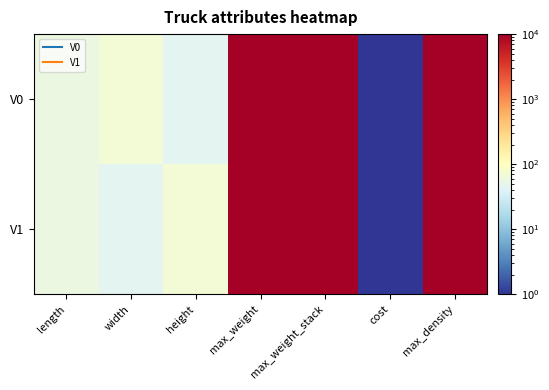

Reading left to right, transcribe all the data shown in this chart.

V0: length=57	width=69	height=44	max_weight=10000	max_weight_stack=10000	cost=1	max_density=10000
V1: length=57	width=44	height=69	max_weight=10000	max_weight_stack=10000	cost=1	max_density=10000